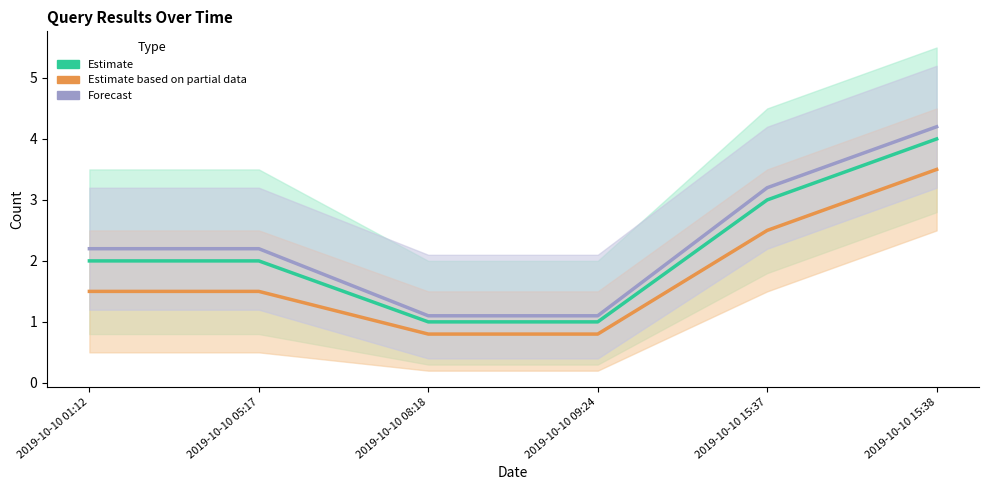

What is the sum of the Estimate values at 2019-10-10 05:17 and 2019-10-10 01:12?

4.0